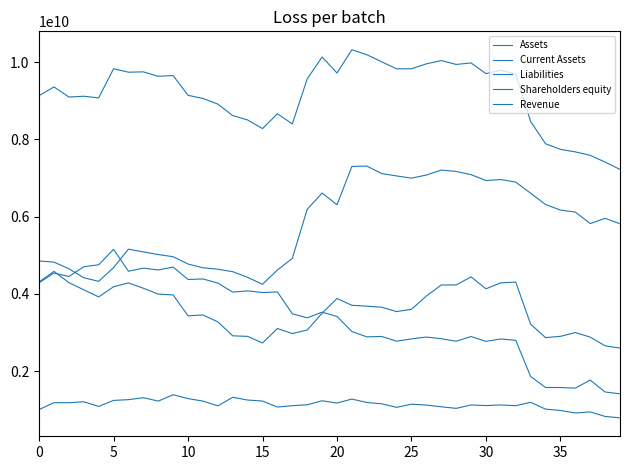

True or false: Revenue and Shareholders equity intersect in this chart.

False